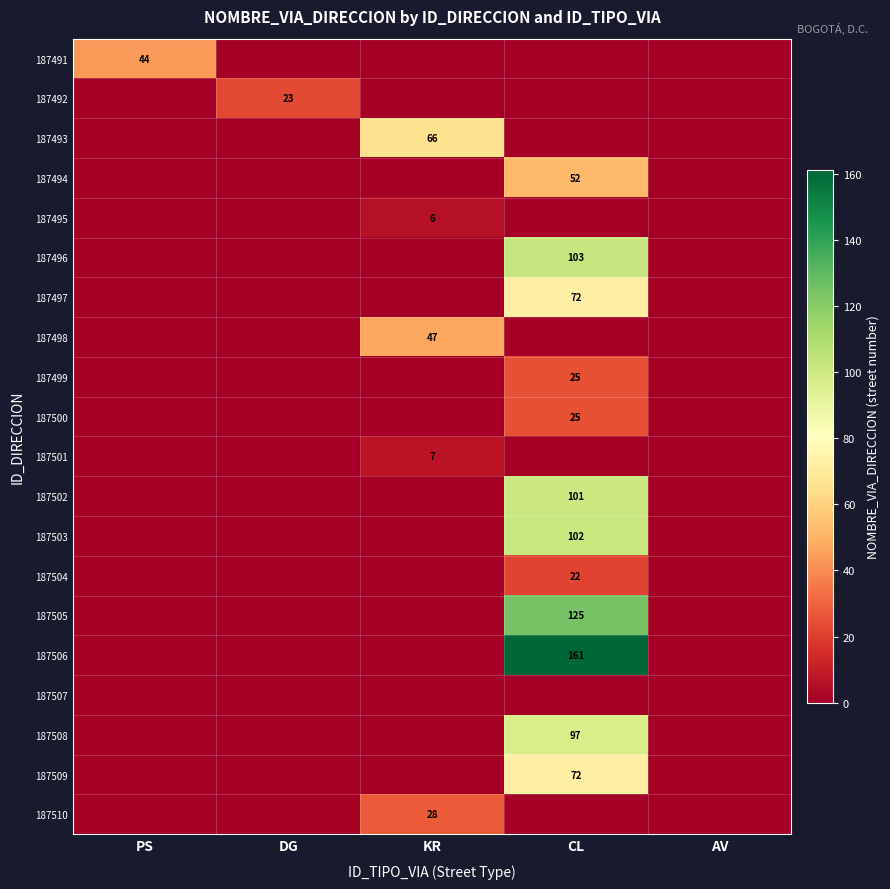

The 187494 series shows 52 at CL. True or false?

True